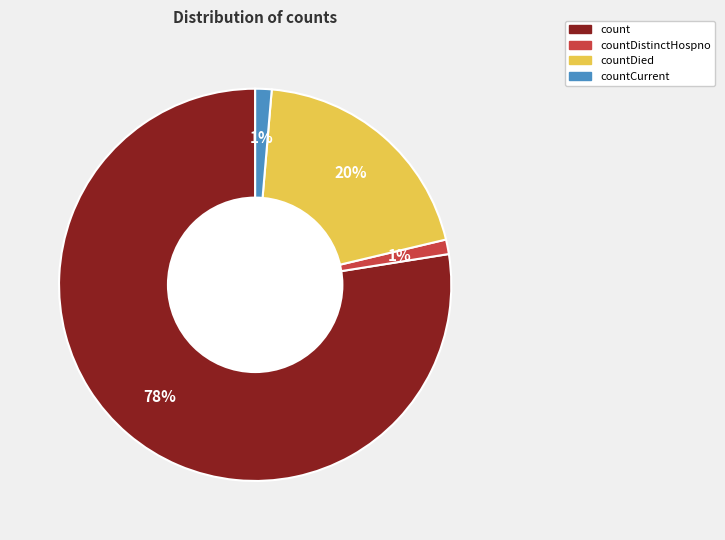

To the nearest percent, what is the average slice percentage?

25%